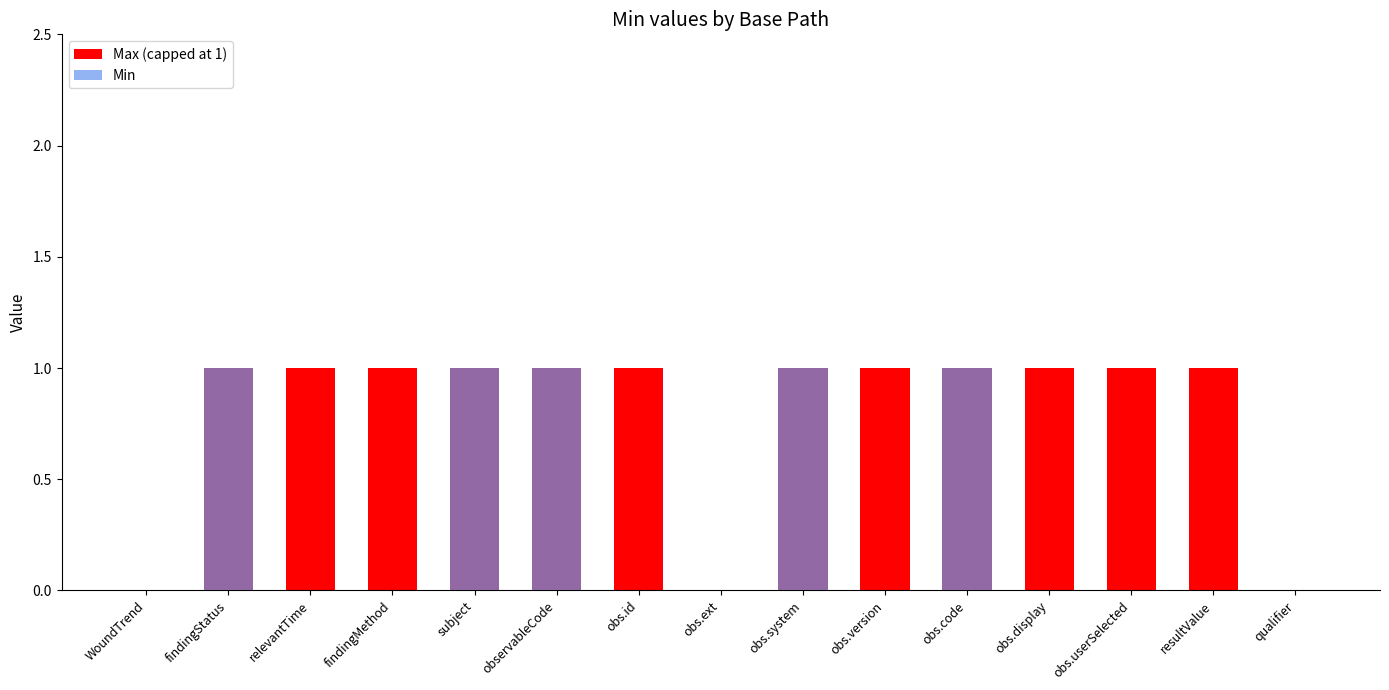

Which series has the largest total across all categories?

Max (capped at 1)